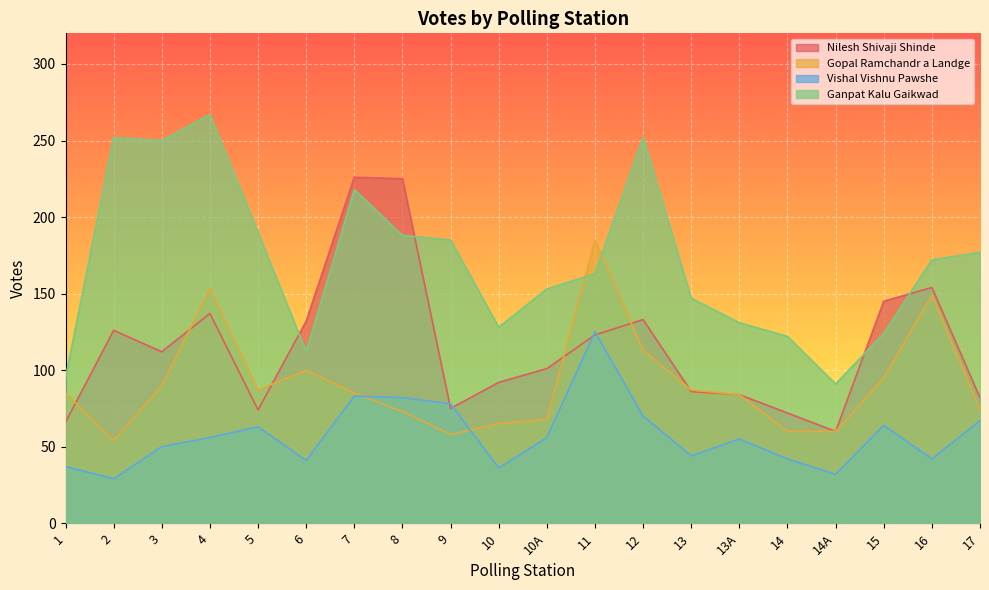

The Nilesh Shivaji Shinde series shows 132 at 6. True or false?

True